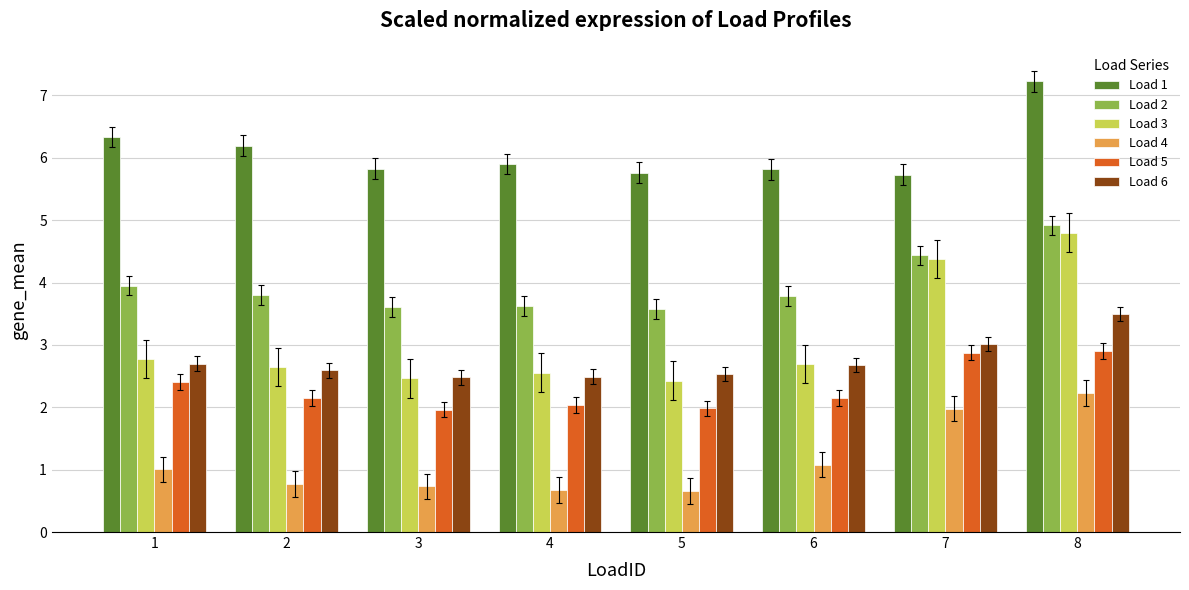

What is the value of the Load 5 bar at the 5th from the left?

2.0